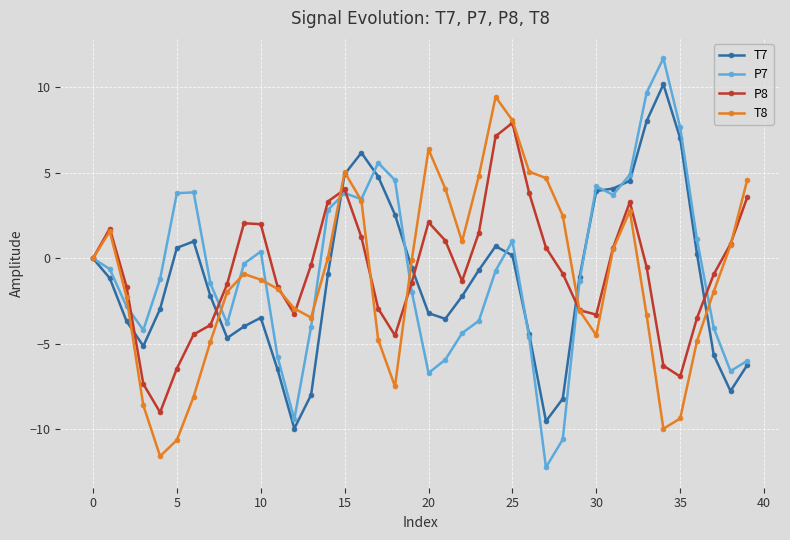

What is the value of the P7 point at the 17th from the left?

3.5